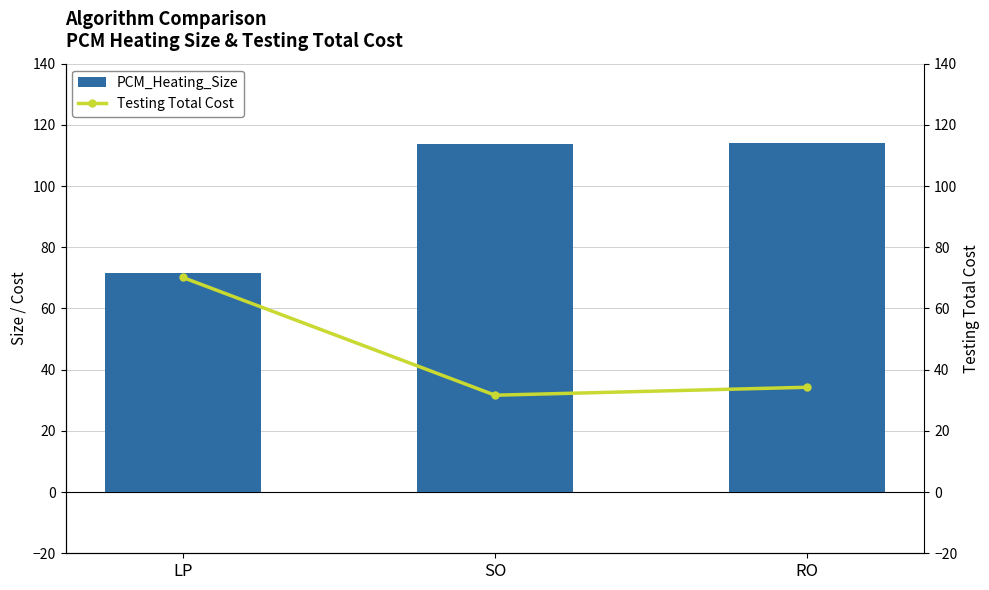

What is the sum of all PCM_Heating_Size values?

299.1